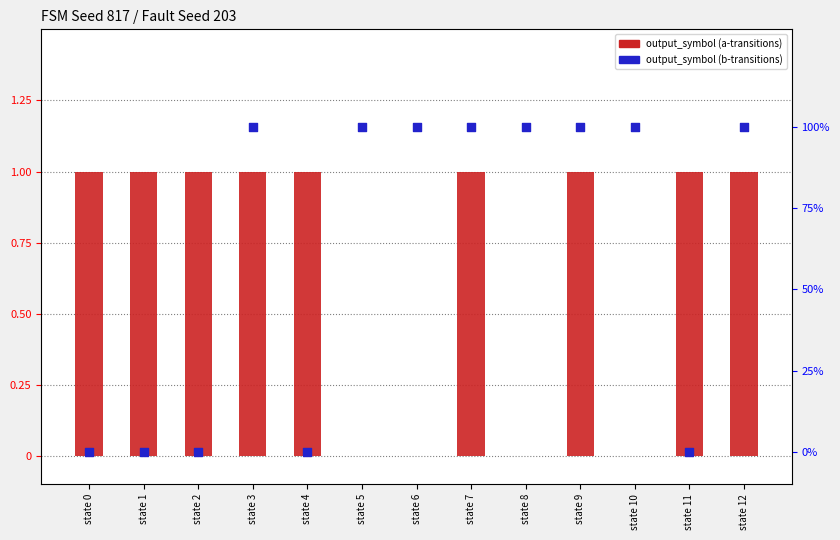

Is the value of output_symbol (b) at state 7 greater than the value of output_symbol (a) at state 9?

Yes